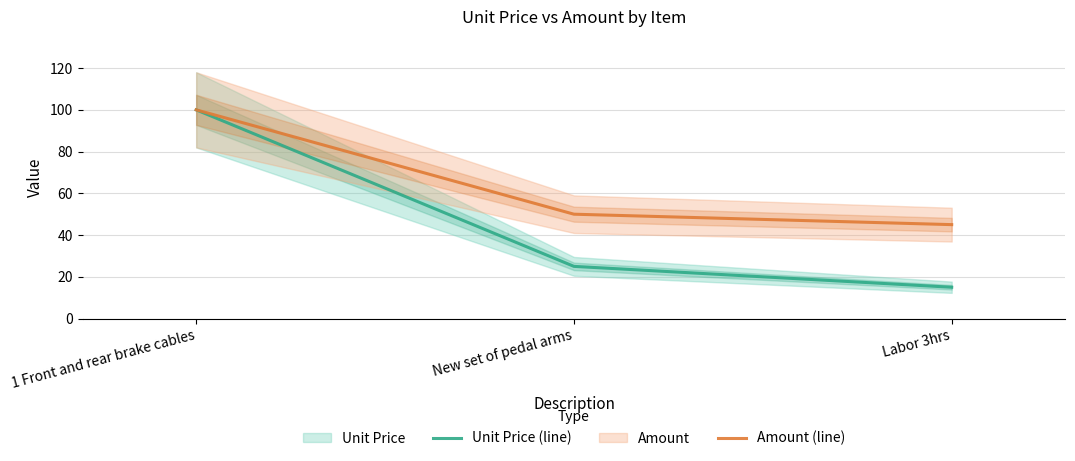

At which category is the sum across all series the highest?

1 Front and rear brake cables